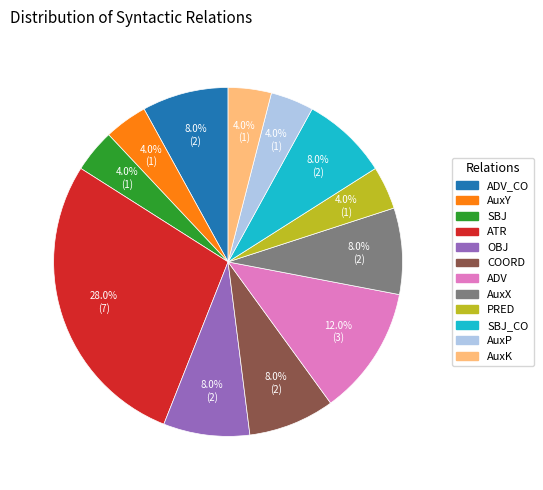

Is there a majority slice in this chart?

No